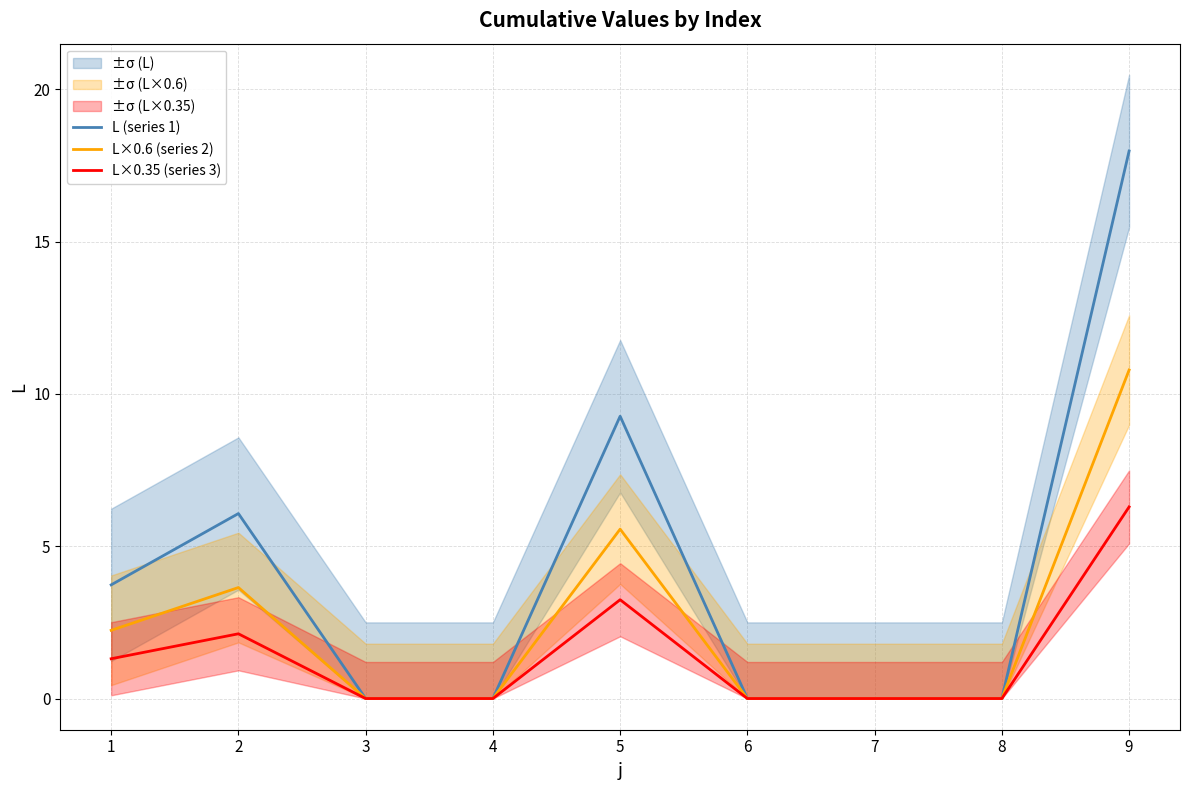

How many data points in L×0.35 (series 3) are above 0?

4